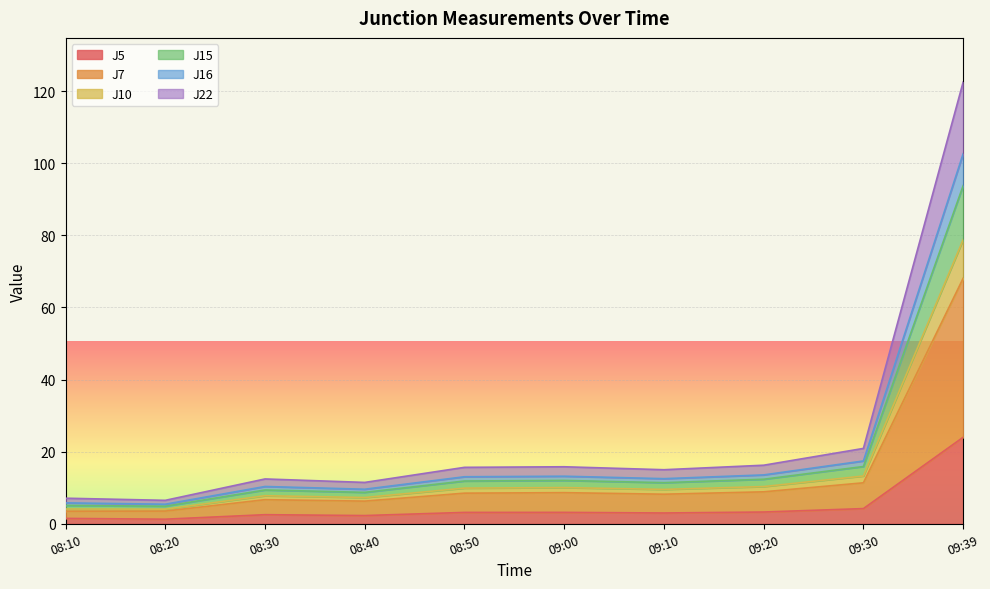

What position from the left is 09:00?

6